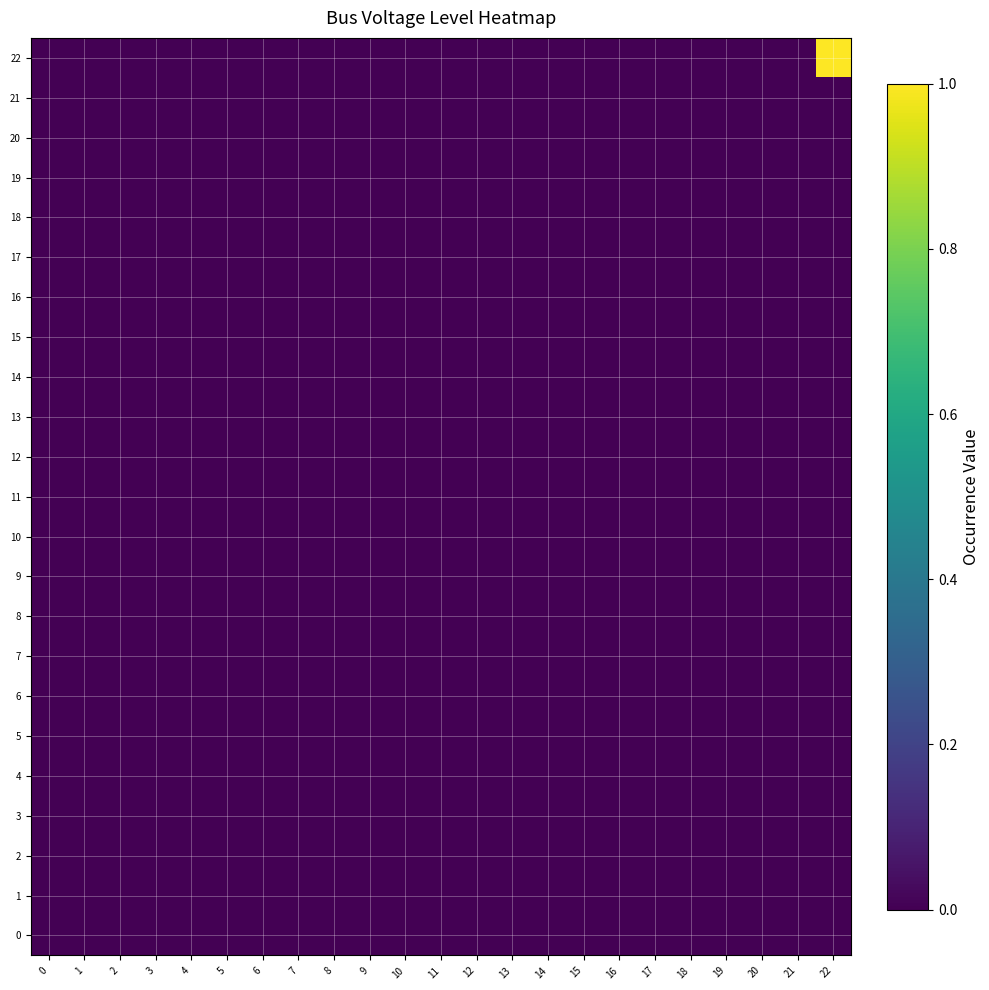

Reading left to right, transcribe all the data shown in this chart.

0: 0=0.0	1=0.0	2=0.0	3=0.0	4=0.0	5=0.0	6=0.0	7=0.0	8=0.0	9=0.0	10=0.0	11=0.0	12=0.0	13=0.0	14=0.0	15=0.0	16=0.0	17=0.0	18=0.0	19=0.0	20=0.0	21=0.0	22=0.0
1: 0=0.0	1=0.0	2=0.0	3=0.0	4=0.0	5=0.0	6=0.0	7=0.0	8=0.0	9=0.0	10=0.0	11=0.0	12=0.0	13=0.0	14=0.0	15=0.0	16=0.0	17=0.0	18=0.0	19=0.0	20=0.0	21=0.0	22=0.0
2: 0=0.0	1=0.0	2=0.0	3=0.0	4=0.0	5=0.0	6=0.0	7=0.0	8=0.0	9=0.0	10=0.0	11=0.0	12=0.0	13=0.0	14=0.0	15=0.0	16=0.0	17=0.0	18=0.0	19=0.0	20=0.0	21=0.0	22=0.0
3: 0=0.0	1=0.0	2=0.0	3=0.0	4=0.0	5=0.0	6=0.0	7=0.0	8=0.0	9=0.0	10=0.0	11=0.0	12=0.0	13=0.0	14=0.0	15=0.0	16=0.0	17=0.0	18=0.0	19=0.0	20=0.0	21=0.0	22=0.0
4: 0=0.0	1=0.0	2=0.0	3=0.0	4=0.0	5=0.0	6=0.0	7=0.0	8=0.0	9=0.0	10=0.0	11=0.0	12=0.0	13=0.0	14=0.0	15=0.0	16=0.0	17=0.0	18=0.0	19=0.0	20=0.0	21=0.0	22=0.0
5: 0=0.0	1=0.0	2=0.0	3=0.0	4=0.0	5=0.0	6=0.0	7=0.0	8=0.0	9=0.0	10=0.0	11=0.0	12=0.0	13=0.0	14=0.0	15=0.0	16=0.0	17=0.0	18=0.0	19=0.0	20=0.0	21=0.0	22=0.0
6: 0=0.0	1=0.0	2=0.0	3=0.0	4=0.0	5=0.0	6=0.0	7=0.0	8=0.0	9=0.0	10=0.0	11=0.0	12=0.0	13=0.0	14=0.0	15=0.0	16=0.0	17=0.0	18=0.0	19=0.0	20=0.0	21=0.0	22=0.0
7: 0=0.0	1=0.0	2=0.0	3=0.0	4=0.0	5=0.0	6=0.0	7=0.0	8=0.0	9=0.0	10=0.0	11=0.0	12=0.0	13=0.0	14=0.0	15=0.0	16=0.0	17=0.0	18=0.0	19=0.0	20=0.0	21=0.0	22=0.0
8: 0=0.0	1=0.0	2=0.0	3=0.0	4=0.0	5=0.0	6=0.0	7=0.0	8=0.0	9=0.0	10=0.0	11=0.0	12=0.0	13=0.0	14=0.0	15=0.0	16=0.0	17=0.0	18=0.0	19=0.0	20=0.0	21=0.0	22=0.0
9: 0=0.0	1=0.0	2=0.0	3=0.0	4=0.0	5=0.0	6=0.0	7=0.0	8=0.0	9=0.0	10=0.0	11=0.0	12=0.0	13=0.0	14=0.0	15=0.0	16=0.0	17=0.0	18=0.0	19=0.0	20=0.0	21=0.0	22=0.0
10: 0=0.0	1=0.0	2=0.0	3=0.0	4=0.0	5=0.0	6=0.0	7=0.0	8=0.0	9=0.0	10=0.0	11=0.0	12=0.0	13=0.0	14=0.0	15=0.0	16=0.0	17=0.0	18=0.0	19=0.0	20=0.0	21=0.0	22=0.0
11: 0=0.0	1=0.0	2=0.0	3=0.0	4=0.0	5=0.0	6=0.0	7=0.0	8=0.0	9=0.0	10=0.0	11=0.0	12=0.0	13=0.0	14=0.0	15=0.0	16=0.0	17=0.0	18=0.0	19=0.0	20=0.0	21=0.0	22=0.0
12: 0=0.0	1=0.0	2=0.0	3=0.0	4=0.0	5=0.0	6=0.0	7=0.0	8=0.0	9=0.0	10=0.0	11=0.0	12=0.0	13=0.0	14=0.0	15=0.0	16=0.0	17=0.0	18=0.0	19=0.0	20=0.0	21=0.0	22=0.0
13: 0=0.0	1=0.0	2=0.0	3=0.0	4=0.0	5=0.0	6=0.0	7=0.0	8=0.0	9=0.0	10=0.0	11=0.0	12=0.0	13=0.0	14=0.0	15=0.0	16=0.0	17=0.0	18=0.0	19=0.0	20=0.0	21=0.0	22=0.0
14: 0=0.0	1=0.0	2=0.0	3=0.0	4=0.0	5=0.0	6=0.0	7=0.0	8=0.0	9=0.0	10=0.0	11=0.0	12=0.0	13=0.0	14=0.0	15=0.0	16=0.0	17=0.0	18=0.0	19=0.0	20=0.0	21=0.0	22=0.0
15: 0=0.0	1=0.0	2=0.0	3=0.0	4=0.0	5=0.0	6=0.0	7=0.0	8=0.0	9=0.0	10=0.0	11=0.0	12=0.0	13=0.0	14=0.0	15=0.0	16=0.0	17=0.0	18=0.0	19=0.0	20=0.0	21=0.0	22=0.0
16: 0=0.0	1=0.0	2=0.0	3=0.0	4=0.0	5=0.0	6=0.0	7=0.0	8=0.0	9=0.0	10=0.0	11=0.0	12=0.0	13=0.0	14=0.0	15=0.0	16=0.0	17=0.0	18=0.0	19=0.0	20=0.0	21=0.0	22=0.0
17: 0=0.0	1=0.0	2=0.0	3=0.0	4=0.0	5=0.0	6=0.0	7=0.0	8=0.0	9=0.0	10=0.0	11=0.0	12=0.0	13=0.0	14=0.0	15=0.0	16=0.0	17=0.0	18=0.0	19=0.0	20=0.0	21=0.0	22=0.0
18: 0=0.0	1=0.0	2=0.0	3=0.0	4=0.0	5=0.0	6=0.0	7=0.0	8=0.0	9=0.0	10=0.0	11=0.0	12=0.0	13=0.0	14=0.0	15=0.0	16=0.0	17=0.0	18=0.0	19=0.0	20=0.0	21=0.0	22=0.0
19: 0=0.0	1=0.0	2=0.0	3=0.0	4=0.0	5=0.0	6=0.0	7=0.0	8=0.0	9=0.0	10=0.0	11=0.0	12=0.0	13=0.0	14=0.0	15=0.0	16=0.0	17=0.0	18=0.0	19=0.0	20=0.0	21=0.0	22=0.0
20: 0=0.0	1=0.0	2=0.0	3=0.0	4=0.0	5=0.0	6=0.0	7=0.0	8=0.0	9=0.0	10=0.0	11=0.0	12=0.0	13=0.0	14=0.0	15=0.0	16=0.0	17=0.0	18=0.0	19=0.0	20=0.0	21=0.0	22=0.0
21: 0=0.0	1=0.0	2=0.0	3=0.0	4=0.0	5=0.0	6=0.0	7=0.0	8=0.0	9=0.0	10=0.0	11=0.0	12=0.0	13=0.0	14=0.0	15=0.0	16=0.0	17=0.0	18=0.0	19=0.0	20=0.0	21=0.0	22=0.0
22: 0=0.0	1=0.0	2=0.0	3=0.0	4=0.0	5=0.0	6=0.0	7=0.0	8=0.0	9=0.0	10=0.0	11=0.0	12=0.0	13=0.0	14=0.0	15=0.0	16=0.0	17=0.0	18=0.0	19=0.0	20=0.0	21=0.0	22=1.0